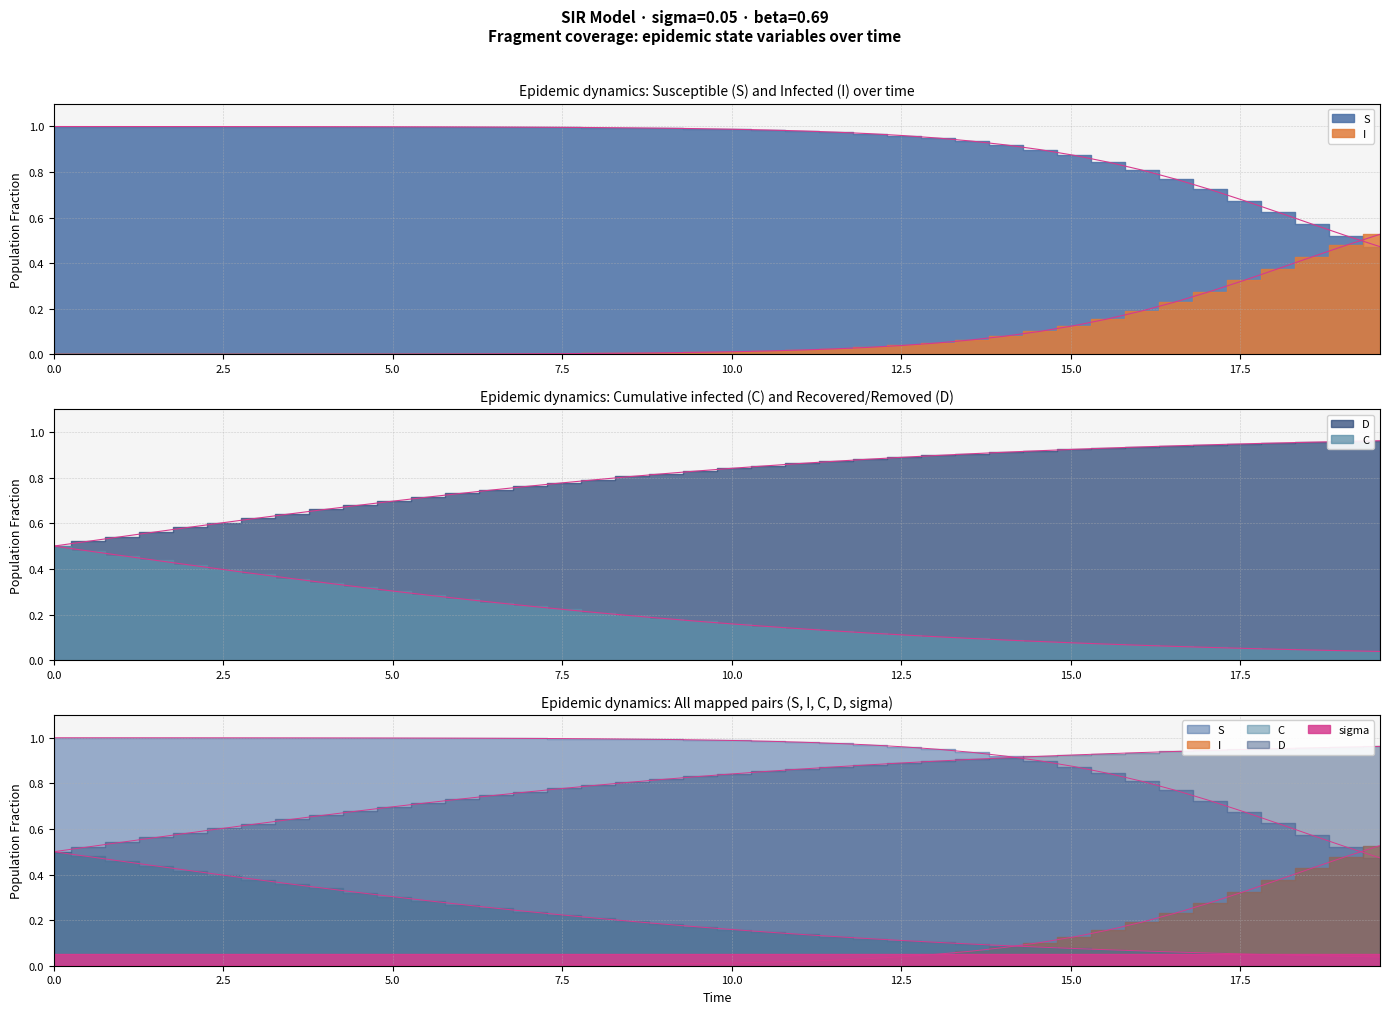

What is the maximum value for I?

0.5